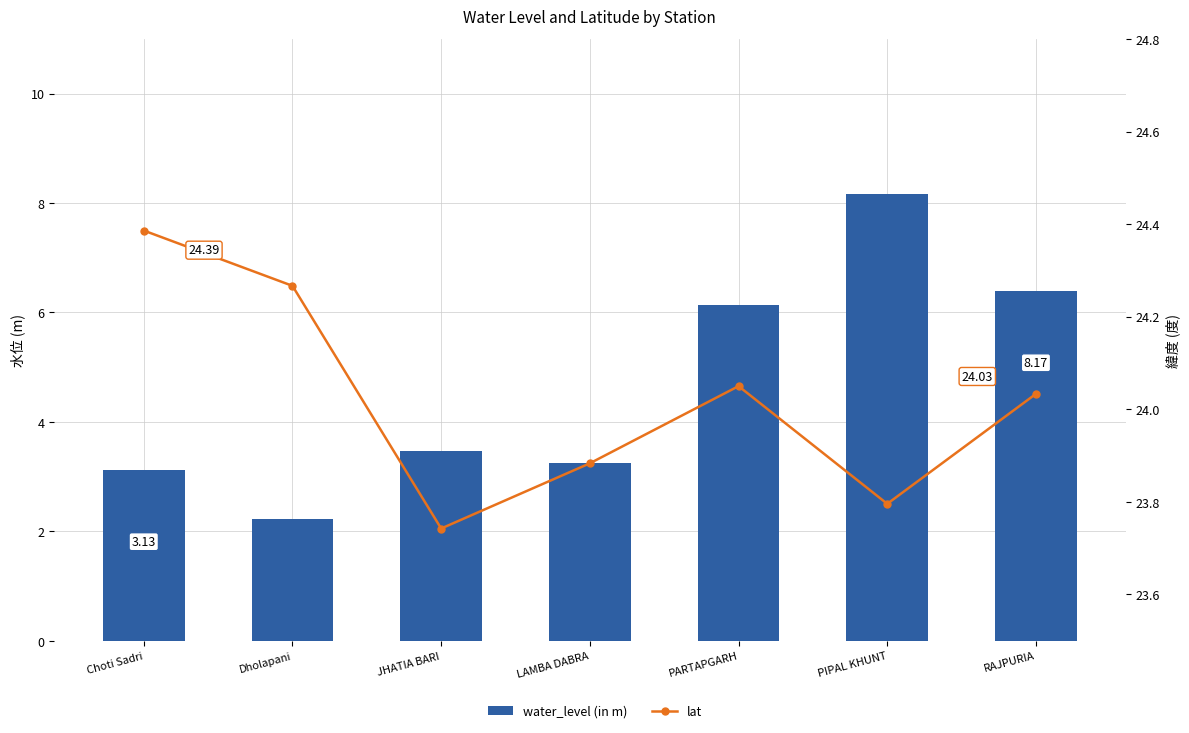

Rank the categories by water_level (in m) value from highest to lowest.

PIPAL KHUNT, RAJPURIA, PARTAPGARH, JHATIA BARI, LAMBA DABRA, Choti Sadri, Dholapani